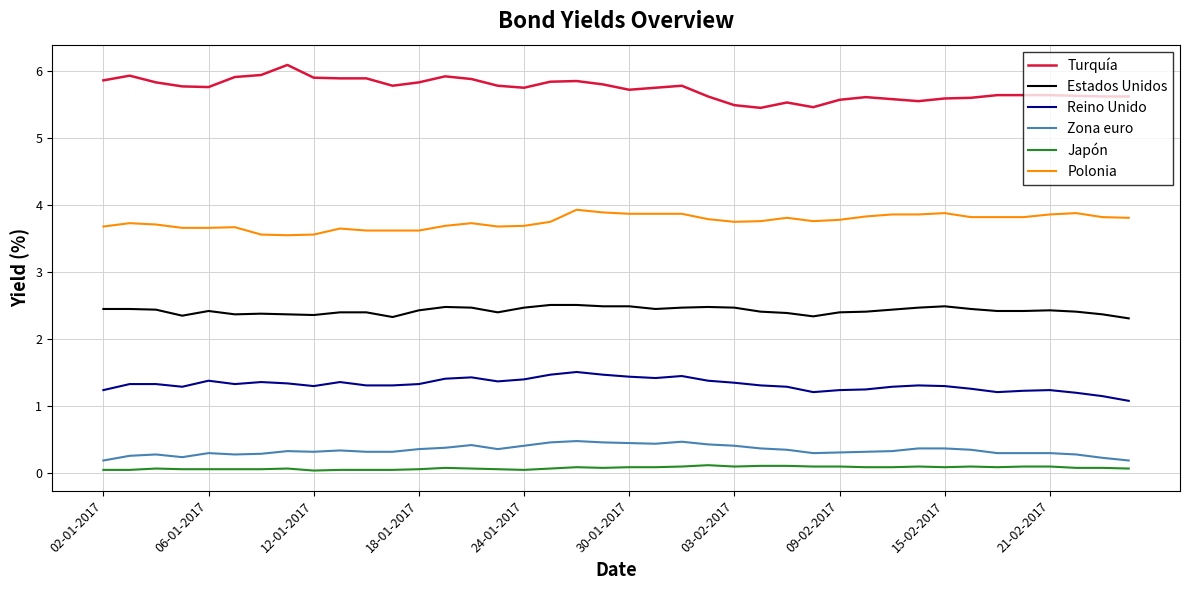

Which series has the largest total across all categories?

Turquía